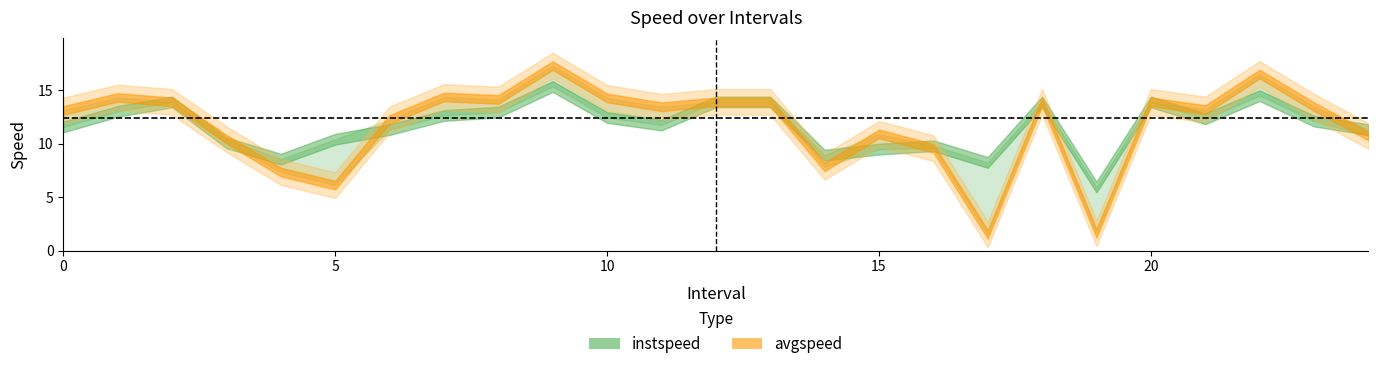

What is the label of the 9th point from the left?

8.0